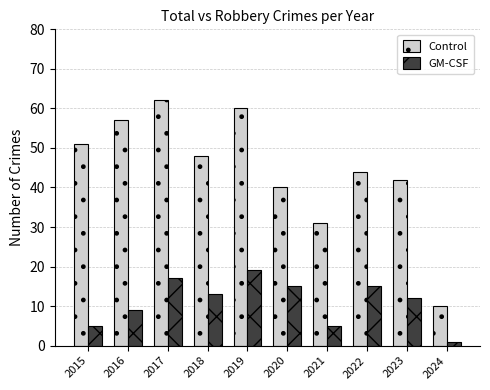

List the series in order of their overall mean, highest first.

Control, GM-CSF